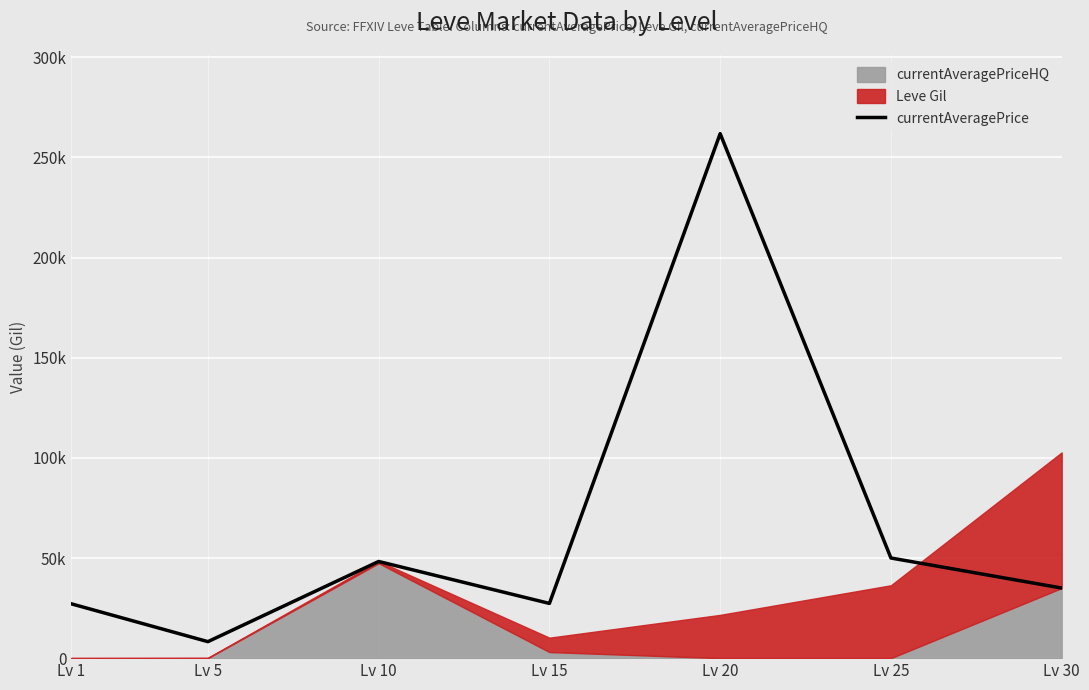

The value at Lv 20 is 261875.0. True or false?

True